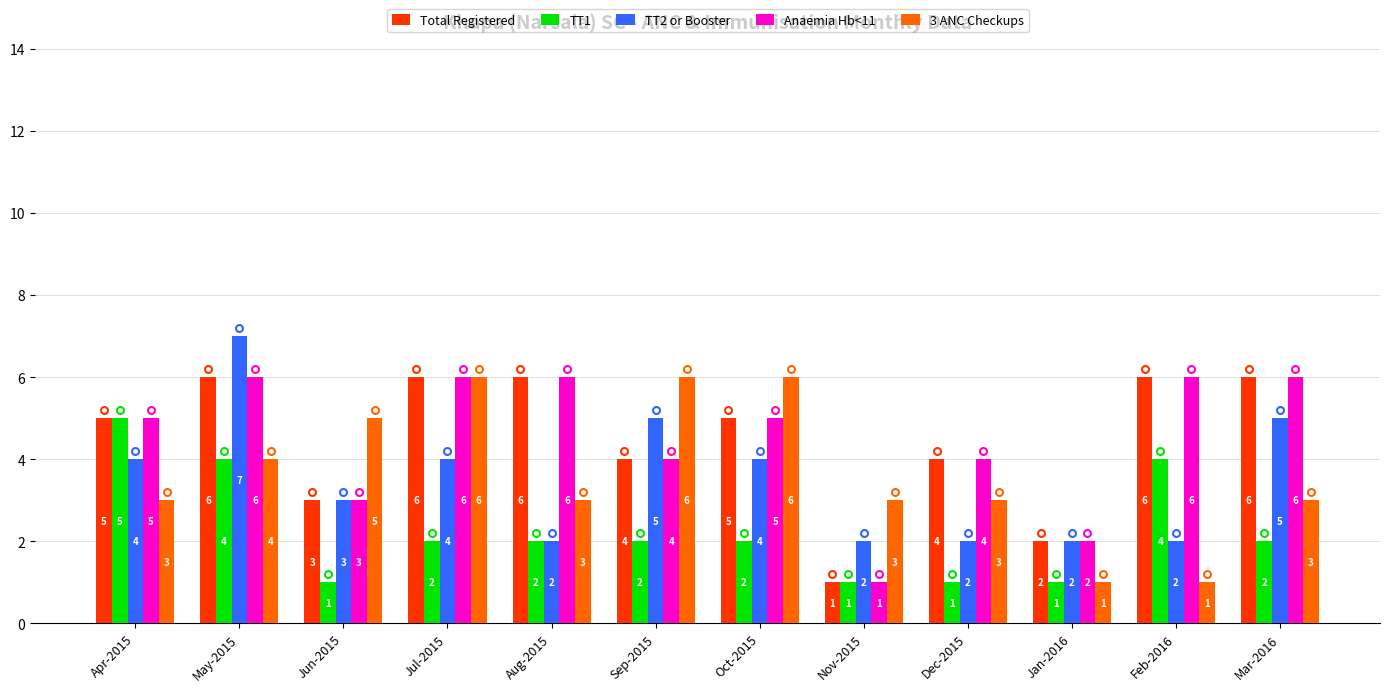

What is the label of the 1st bar from the left?

Apr-2015